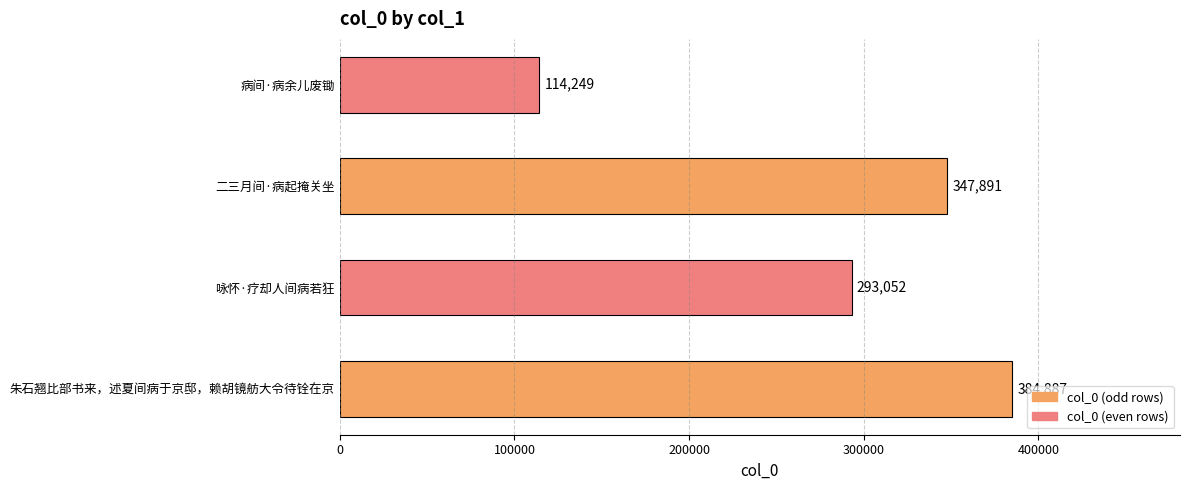

Reading bottom to top, transcribe all the data shown in this chart.

384887	293052	347891	114249